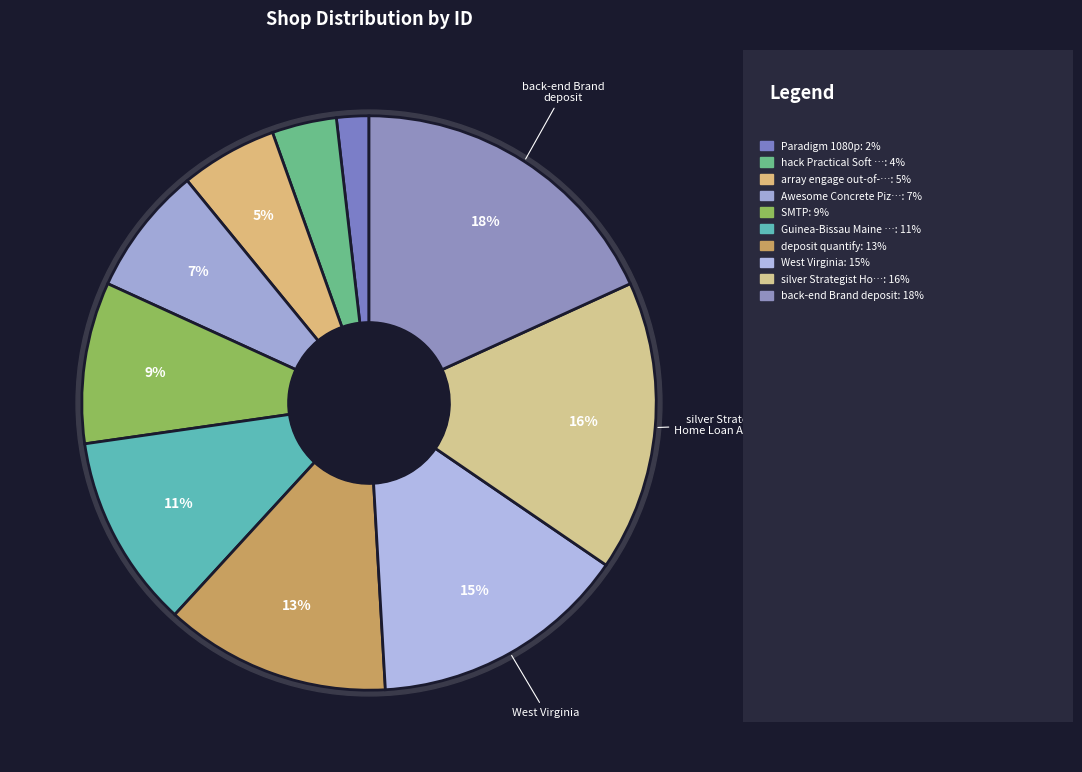

What percentage is the silver Strategist Home Loan Account slice, to the nearest percent?

16%